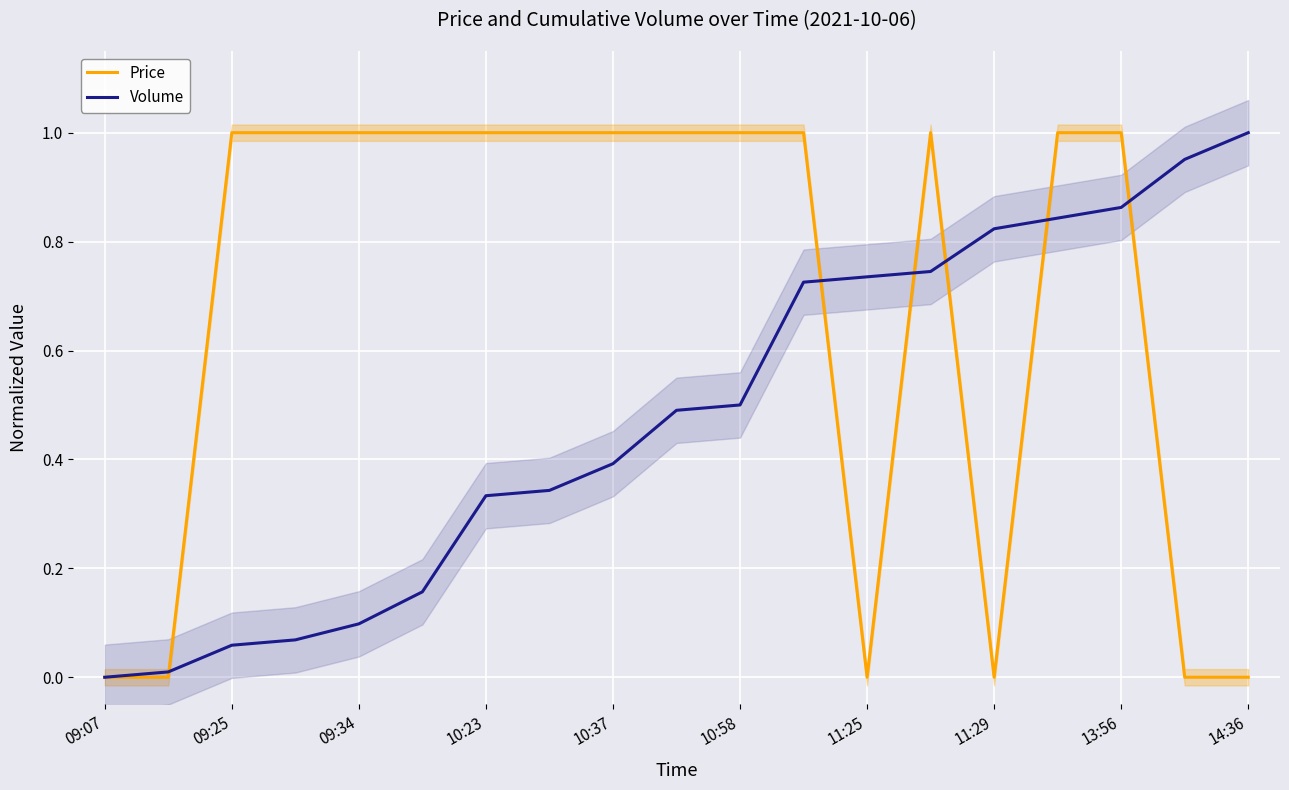

At which label does Volume reach its peak?

14:36